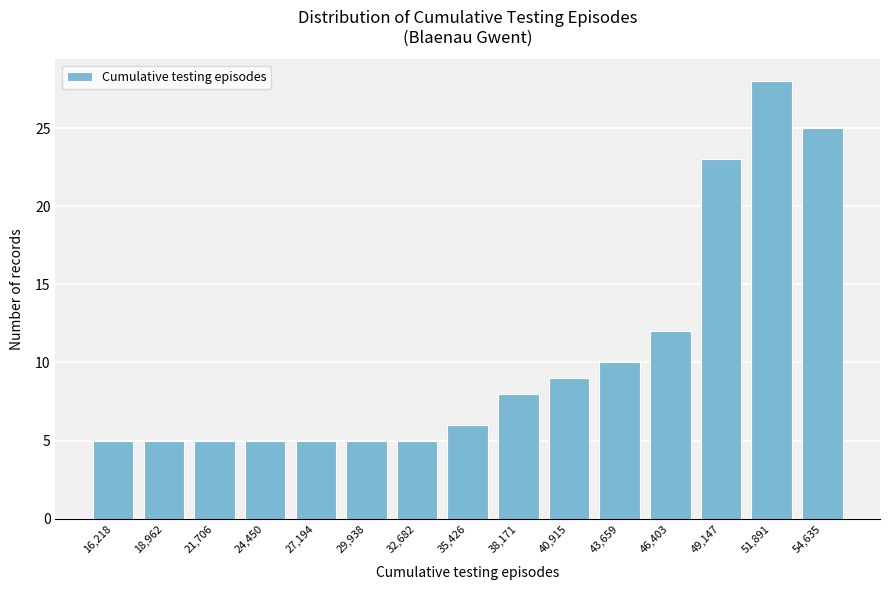

Reading left to right, extract all data points from this chart.

5	5	5	5	5	5	5	6	8	9	10	12	23	28	25